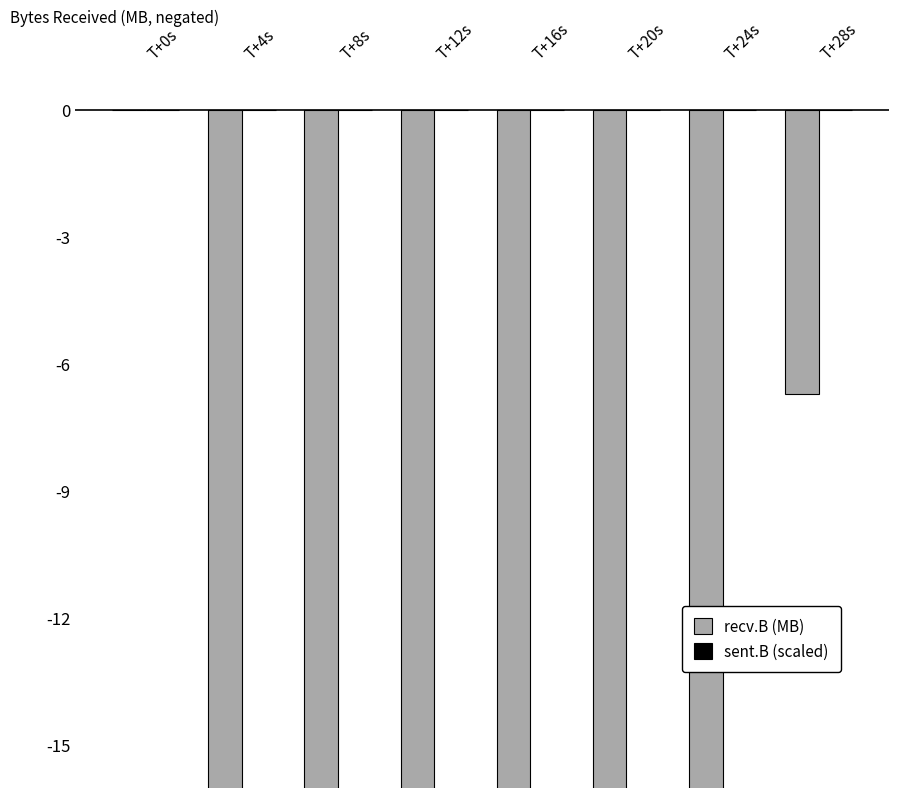

What position from the left is T+16s?

5